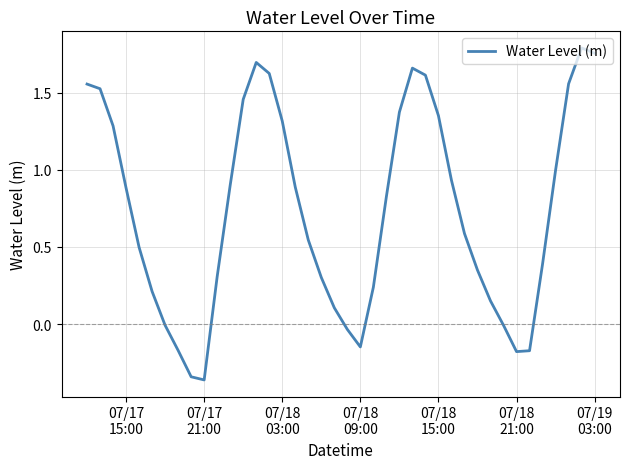

What is the difference between the maximum and minimum values?

2.2